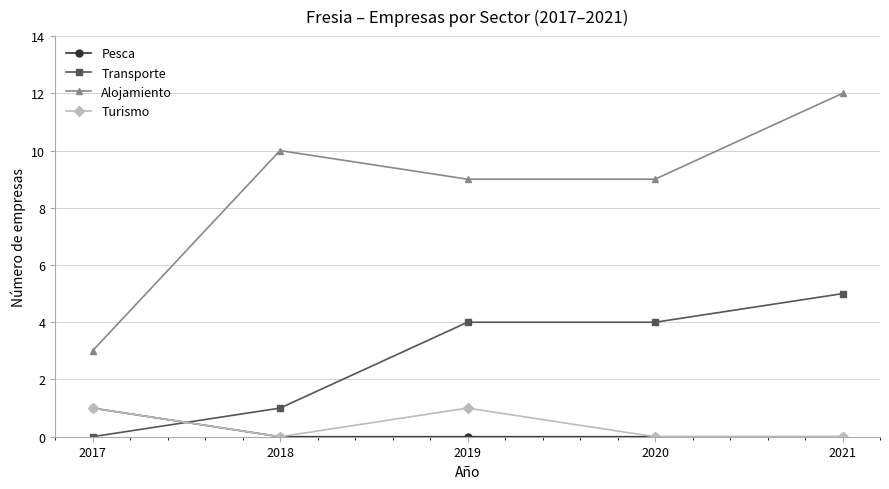

At which category does the chart reach its peak across all series?

2021